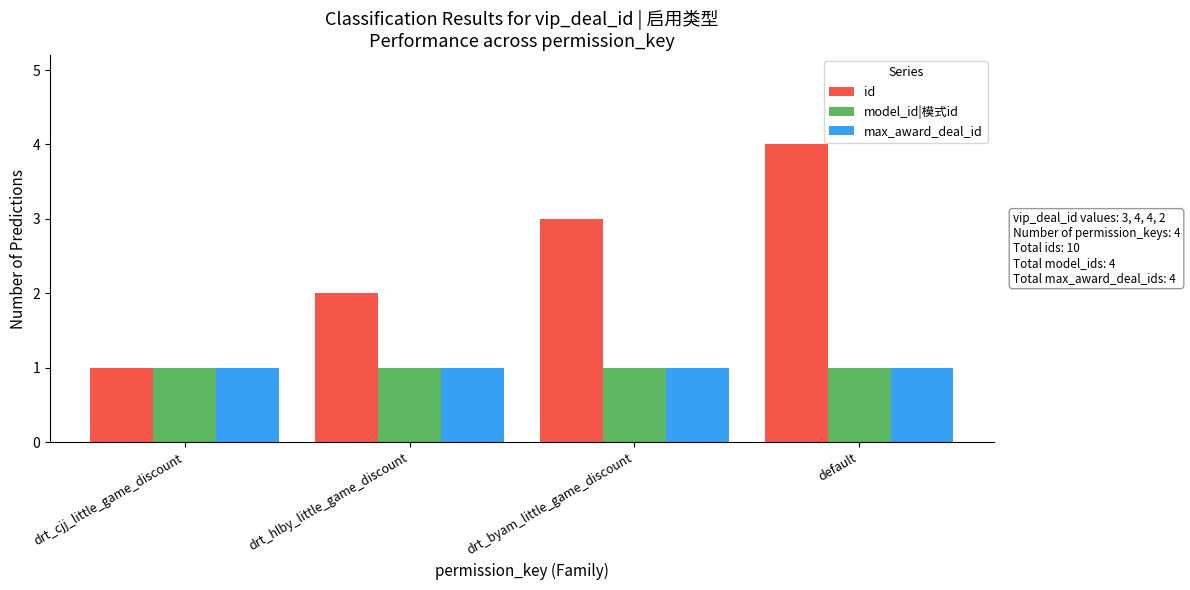

Reading left to right, what are all the values shown in this chart?

id: drt_cjj_little_game_discount=1	drt_hlby_little_game_discount=2	drt_byam_little_game_discount=3	default=4
model_id|模式id: drt_cjj_little_game_discount=1	drt_hlby_little_game_discount=1	drt_byam_little_game_discount=1	default=1
max_award_deal_id: drt_cjj_little_game_discount=1	drt_hlby_little_game_discount=1	drt_byam_little_game_discount=1	default=1